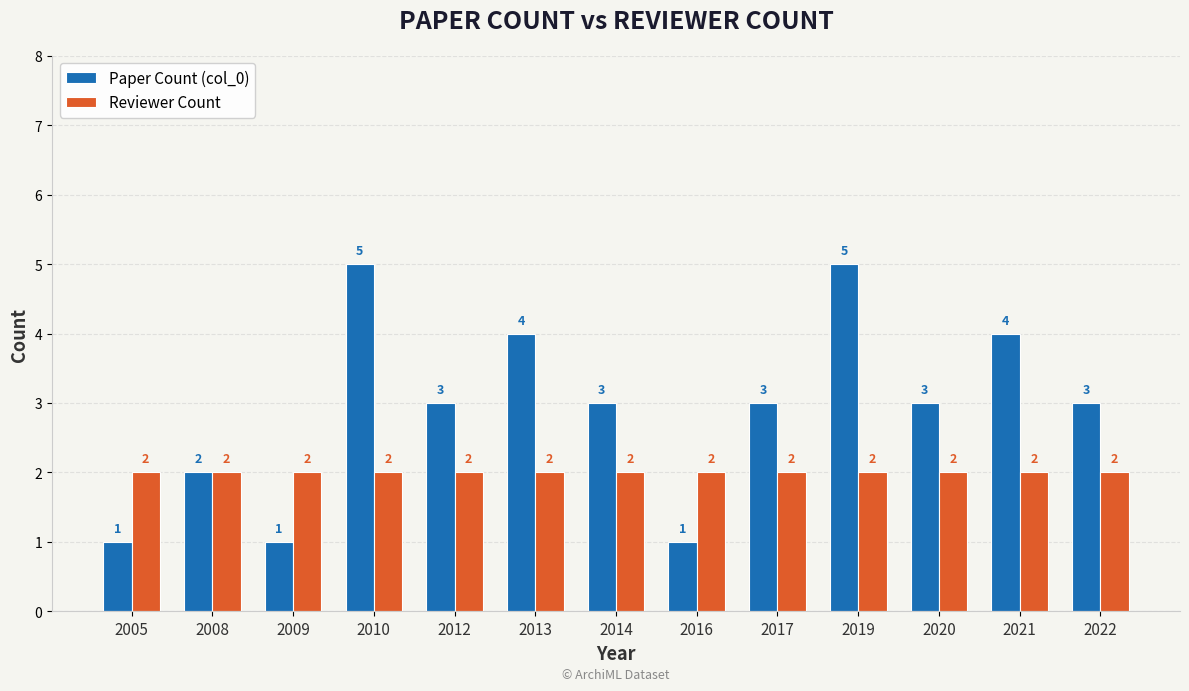

What is the difference between the highest and lowest values at 2019?

3